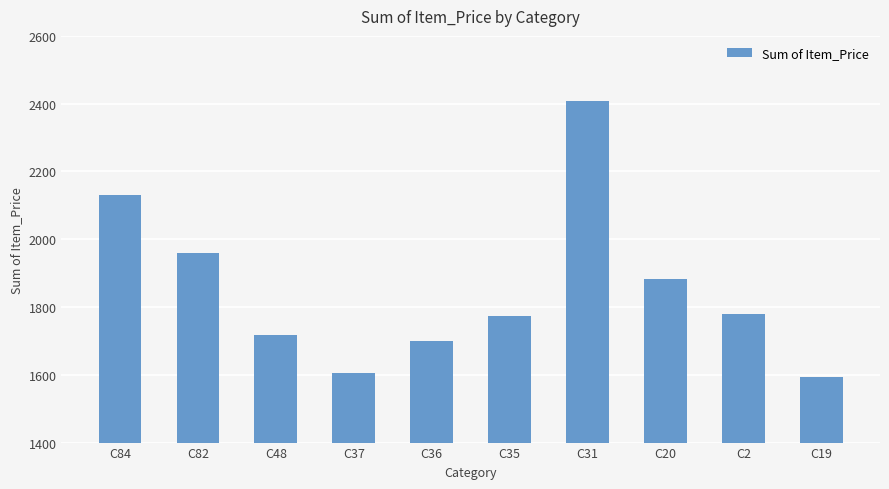

What is the sum of the values at C48 and C37?

3321